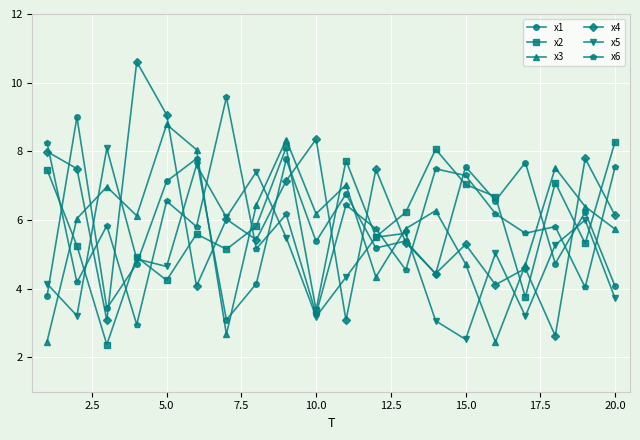

Which series has the largest range (max minus min)?

x4